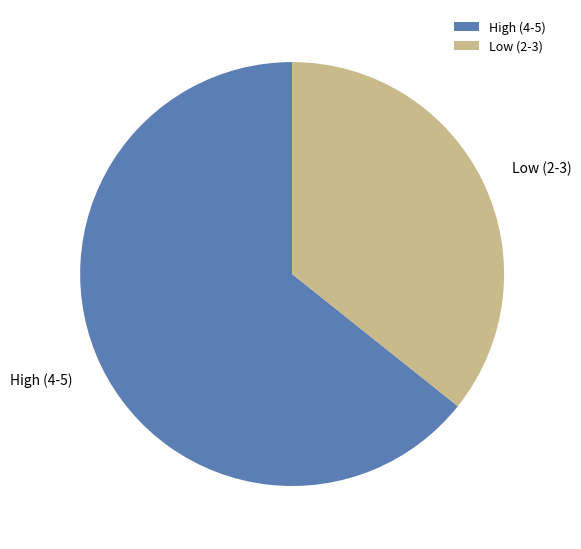

Approximately how many times larger is the value at Low (2-3) compared to High (4-5)?

0.6